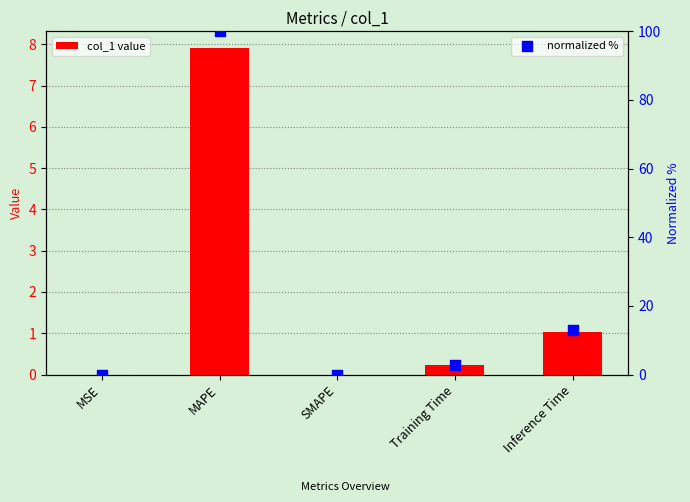

Which series has the largest total across all categories?

normalized %